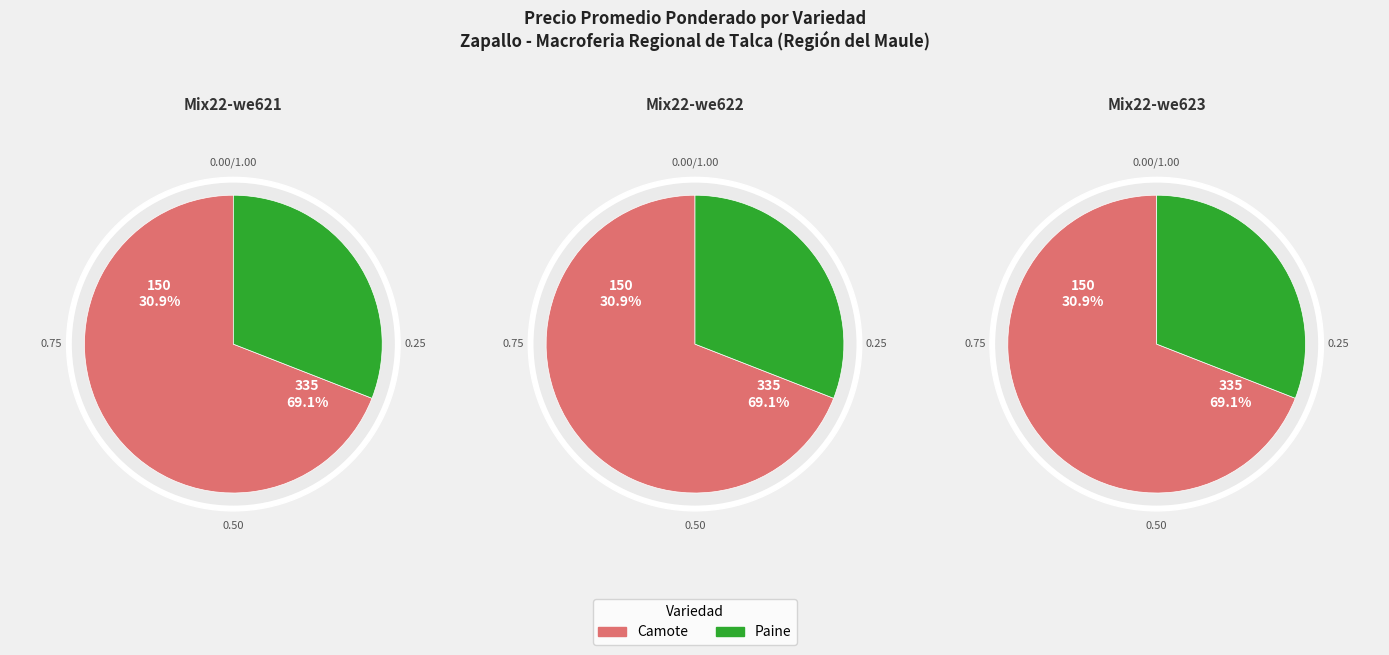

Is the sum of Camote and Paine greater than half?

Yes